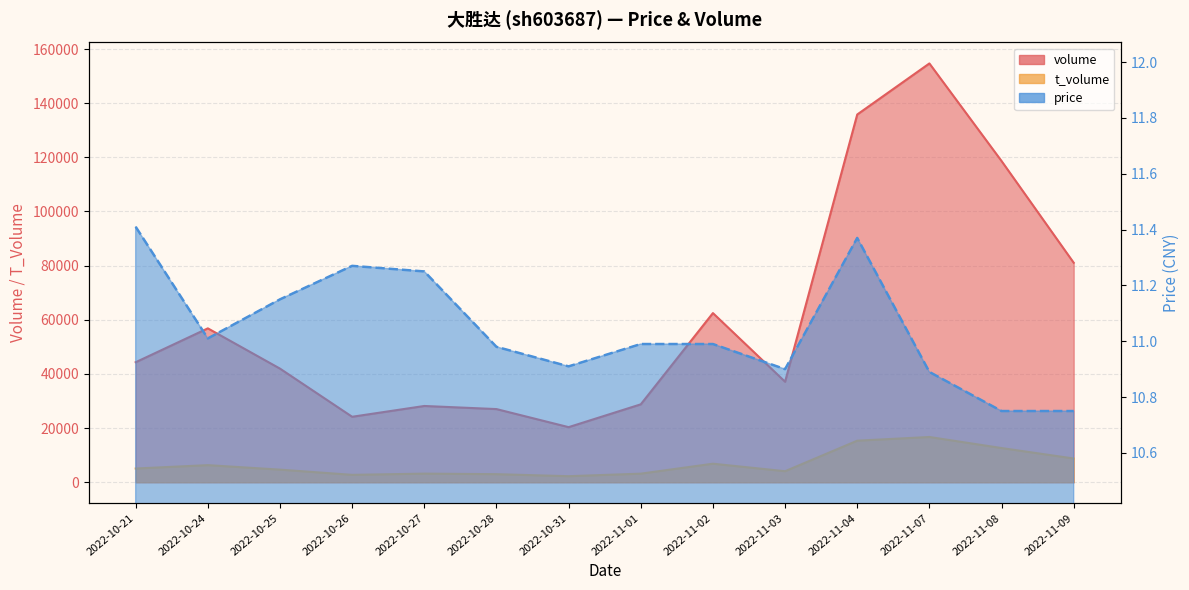

True or false: t_volume has a value of 2502.8 at 2022-11-03.

False